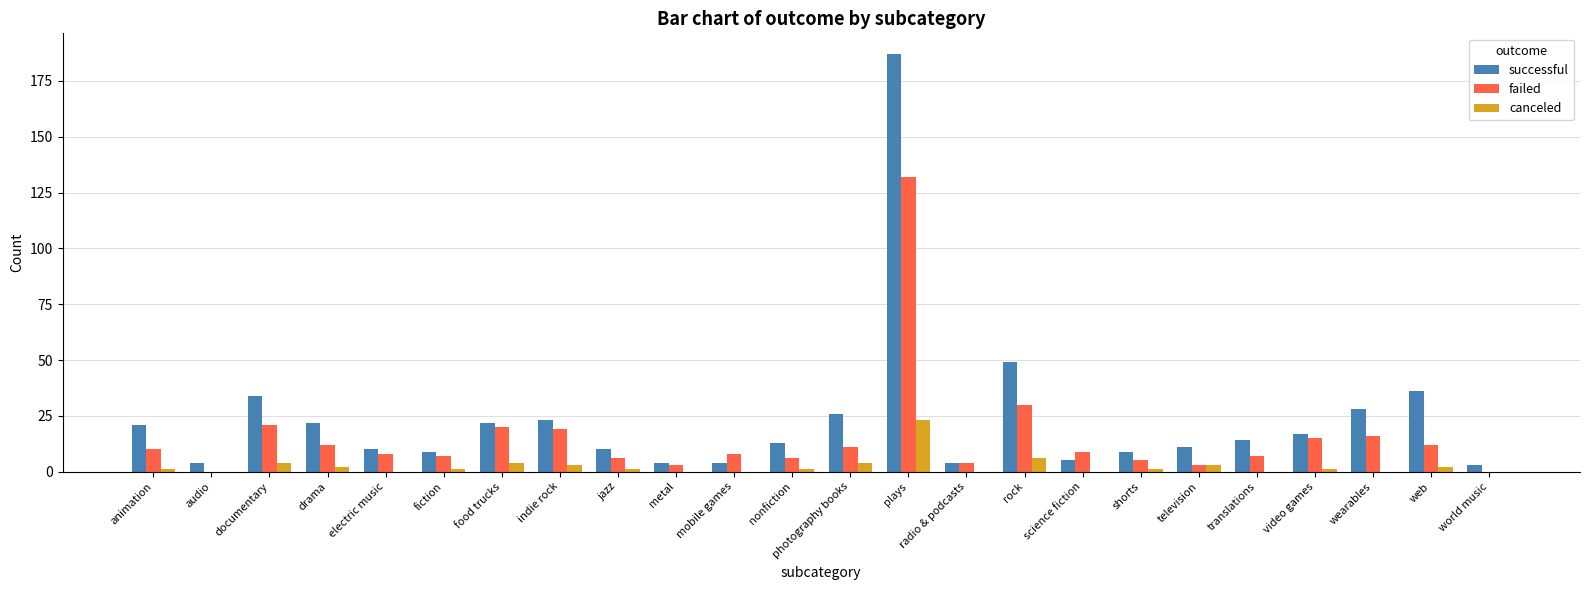

Does the chart contain stacked bars?

No